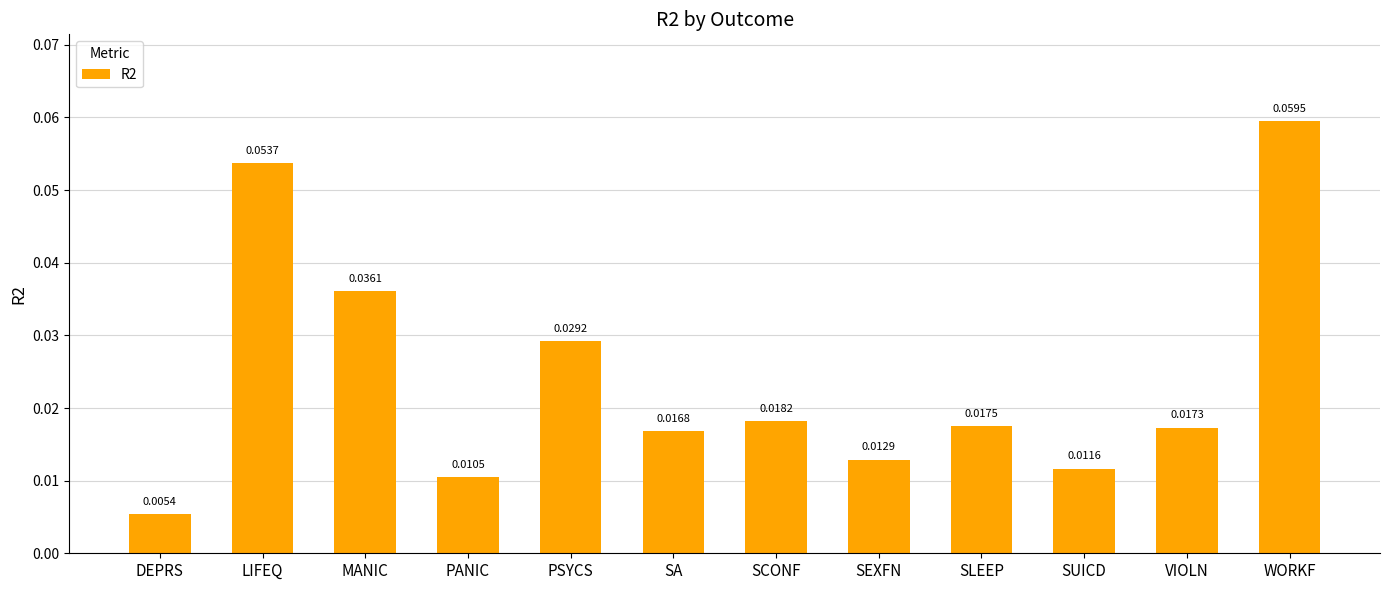

Rank the categories by value from highest to lowest.

WORKF, LIFEQ, MANIC, PSYCS, SCONF, SLEEP, VIOLN, SA, SEXFN, SUICD, PANIC, DEPRS